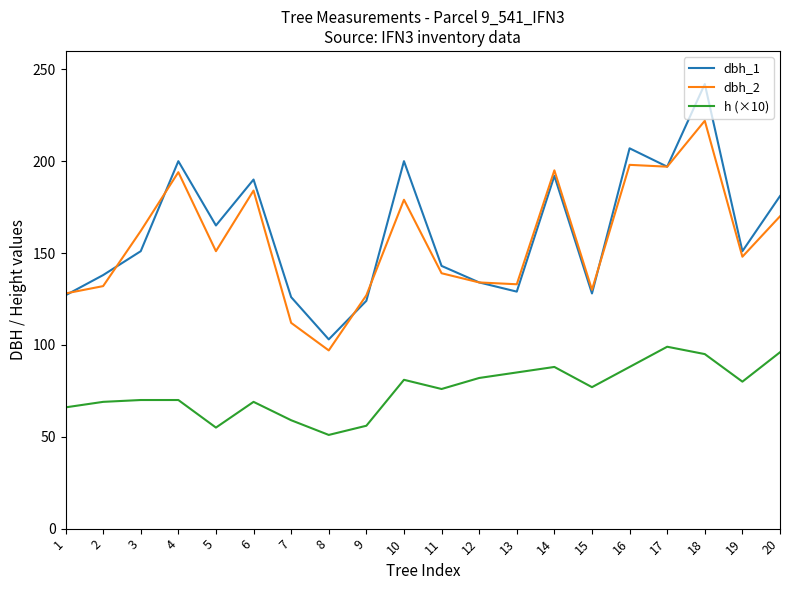

True or false: h (×10) and dbh_1 cross at least once.

False